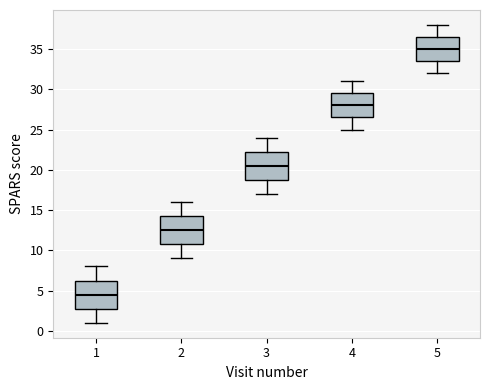

Reading left to right, read every box against the y-axis: the position of its median line, the range the box covers, and the ends of its whiskers. The values are not printed on the chart, so give them approximately, as read against the axis.

1: median 4.5, box 3.0 to 6.5, whiskers 1.0 to 8.0
2: median 12.5, box 11.0 to 14.5, whiskers 9.0 to 16.0
3: median 20.5, box 19.0 to 22.5, whiskers 17.0 to 24.0
4: median 28.0, box 26.5 to 29.5, whiskers 25.0 to 31.0
5: median 35.0, box 33.5 to 36.5, whiskers 32.0 to 38.0